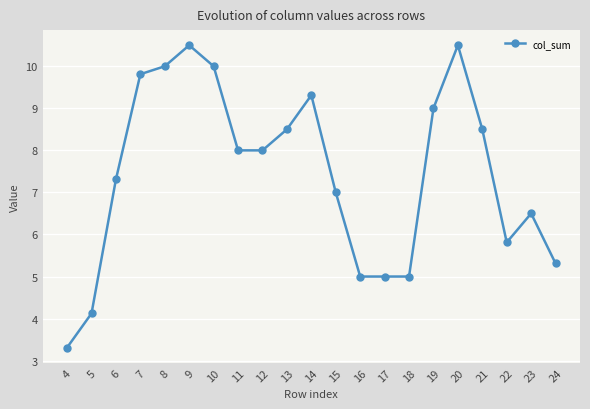

What is the smallest value displayed?

3.3